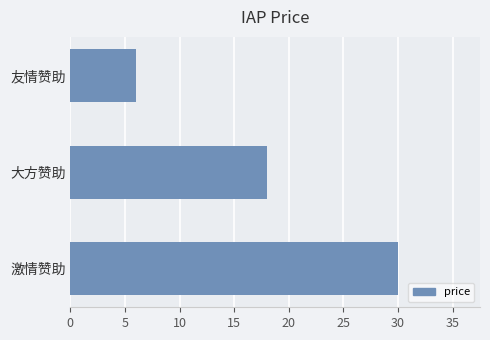

Which category has the highest value across all series?

激情赞助